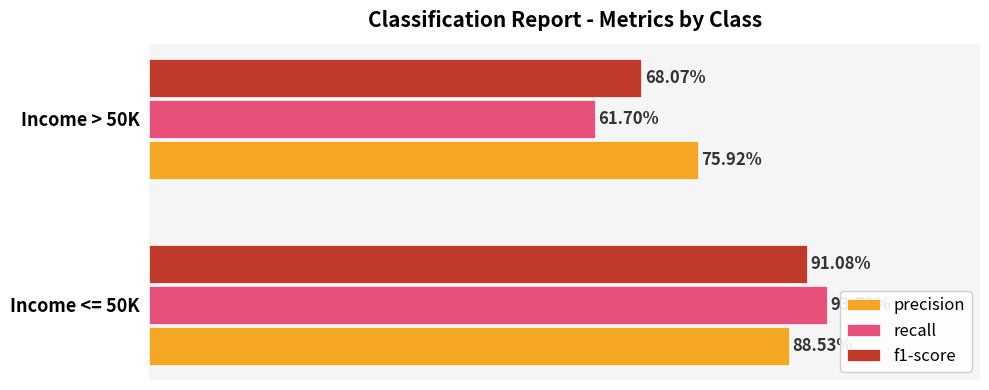

What are all the series names shown in the legend?

precision, recall, f1-score